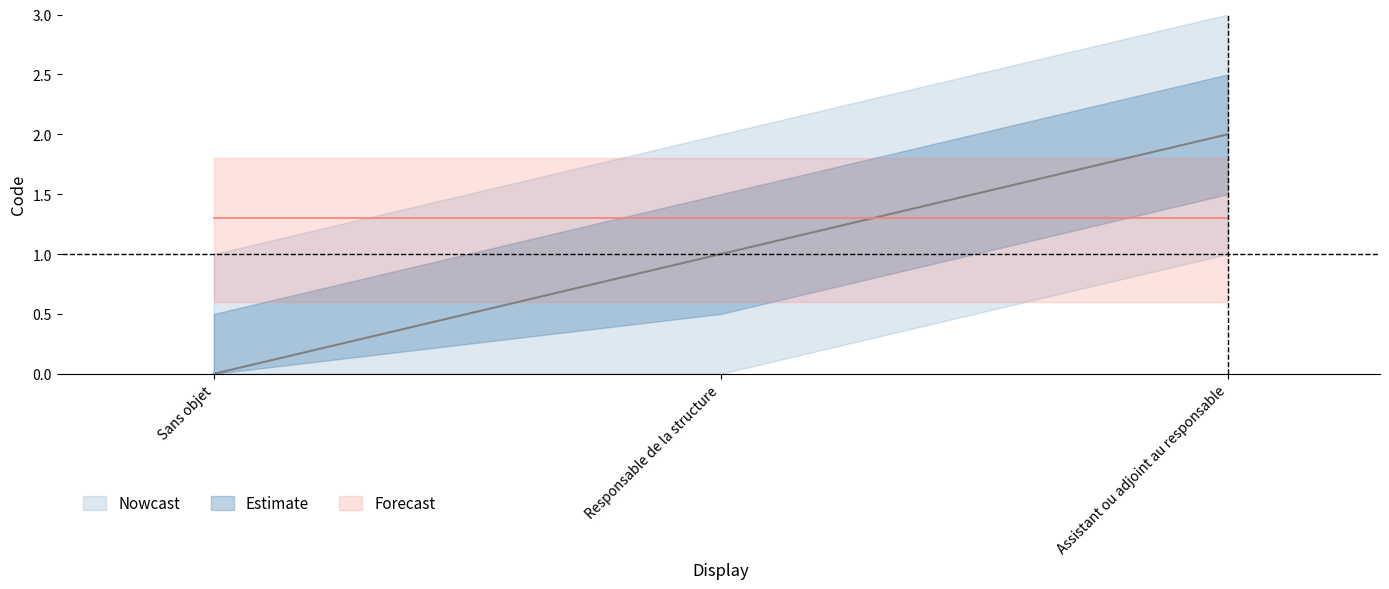

What is the sum of all values?

3